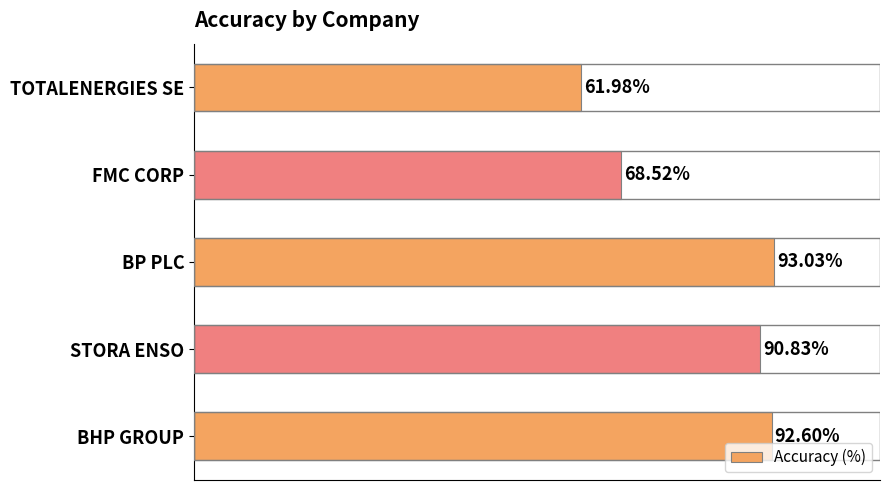

List the labels in order of value, largest first.

BP PLC, BHP GROUP, STORA ENSO, FMC CORP, TOTALENERGIES SE